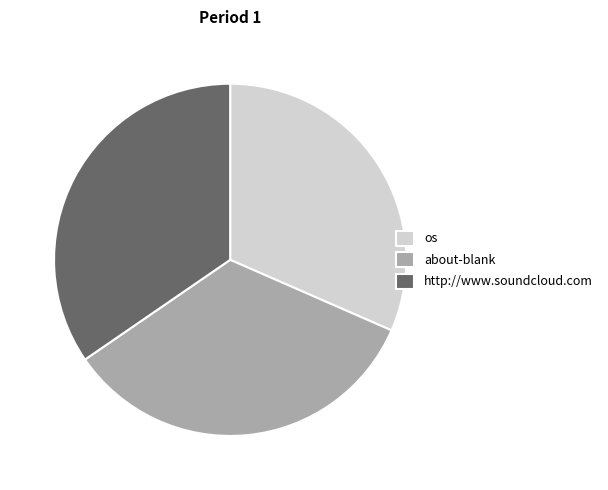

How many segments does this pie chart have?

3